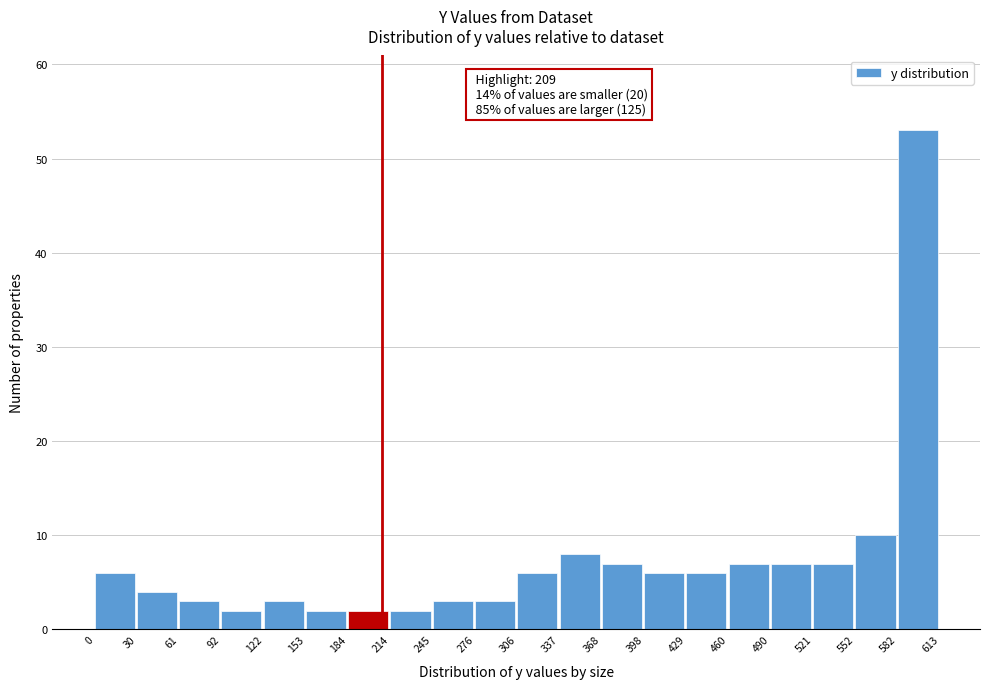

Over which range of the x-axis is the bar tallest?

582 to 613